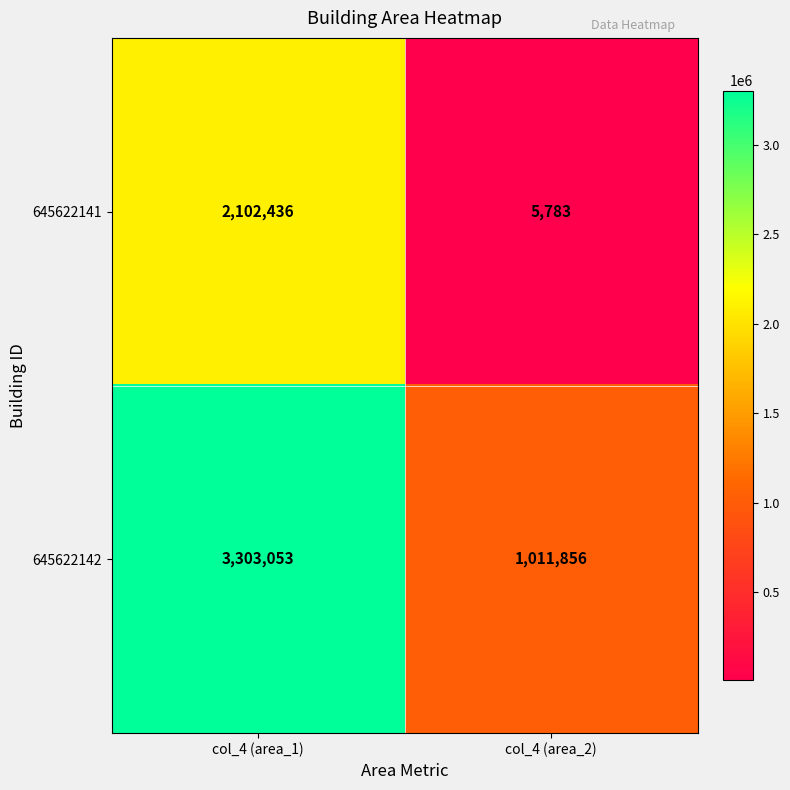

What is the difference between the maximum and minimum values in the 645622141 series?

2096653